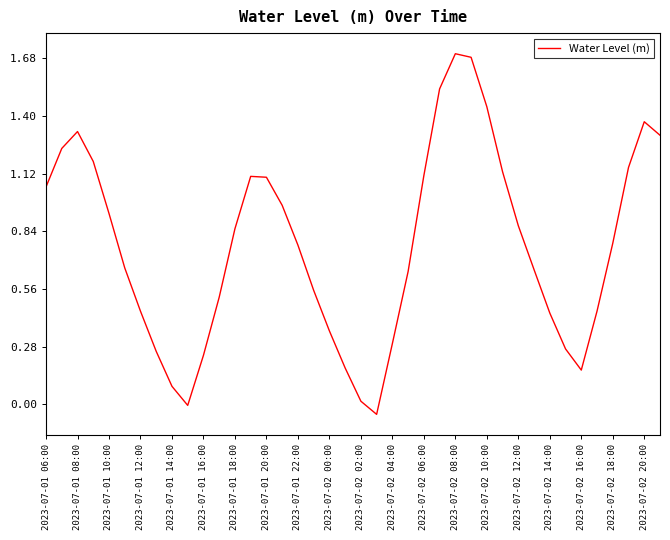

What is the maximum value shown in the chart?

1.7